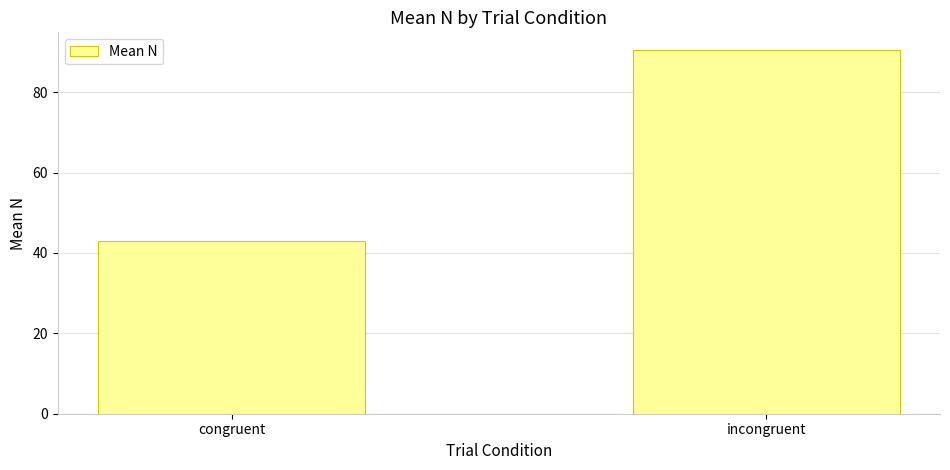

What is the value of the 2nd bar from the left?

90.4